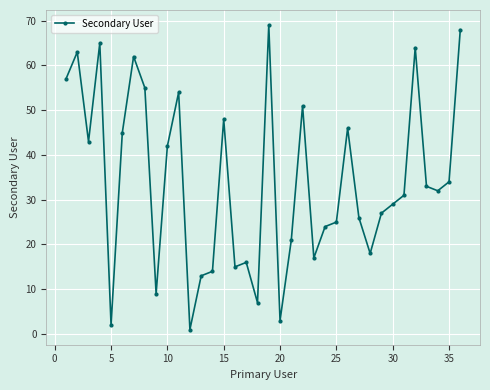

How many distinct data groups are displayed?

1